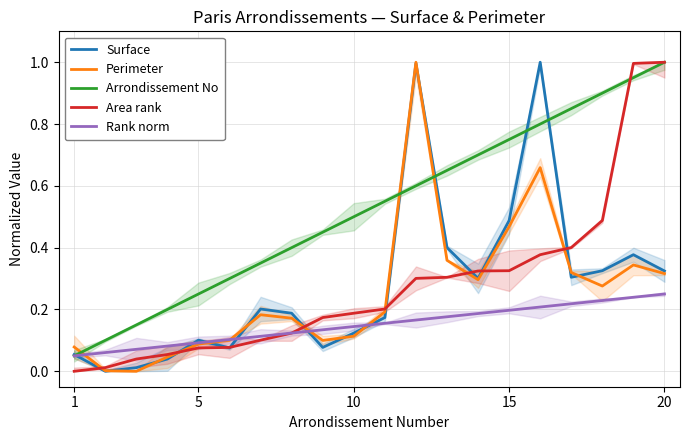

What is the highest value of the Perimeter series?

1.0